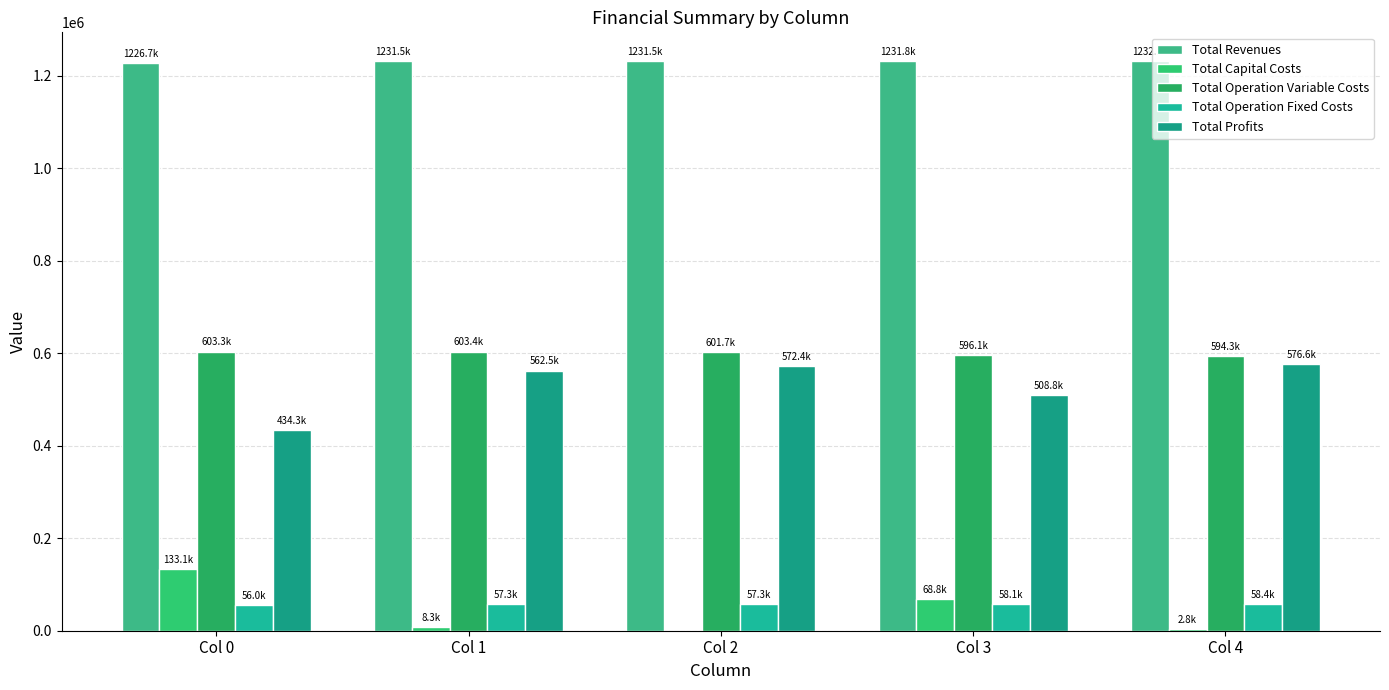

Count the number of categories in the chart.

5